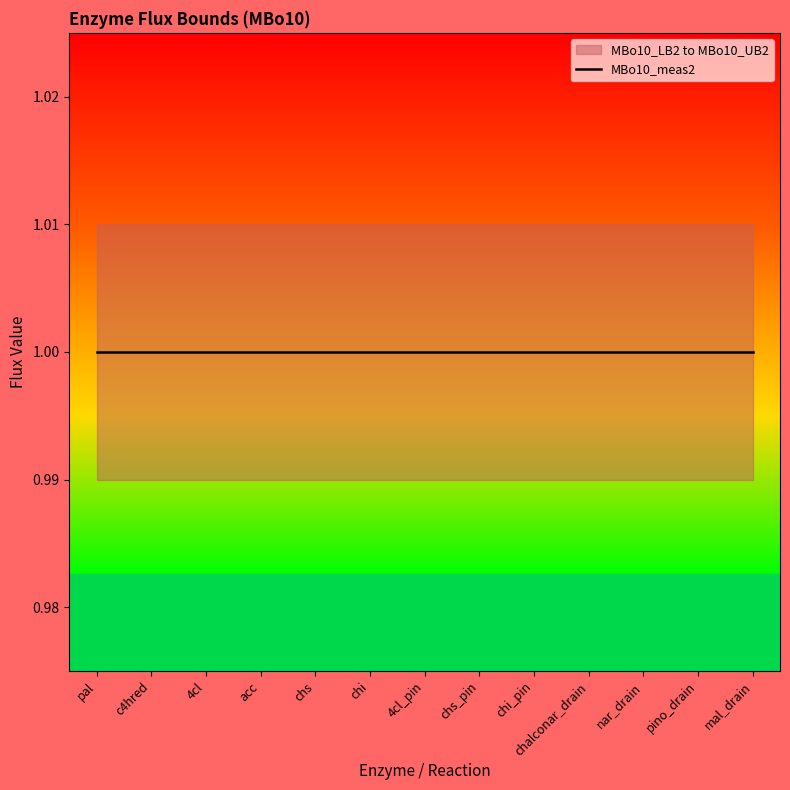

What is the label of the 4th point from the left?

acc